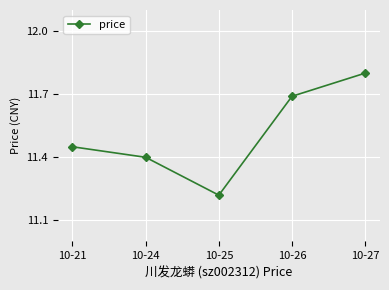

Which has a higher value, 10-25 or 10-24?

10-24